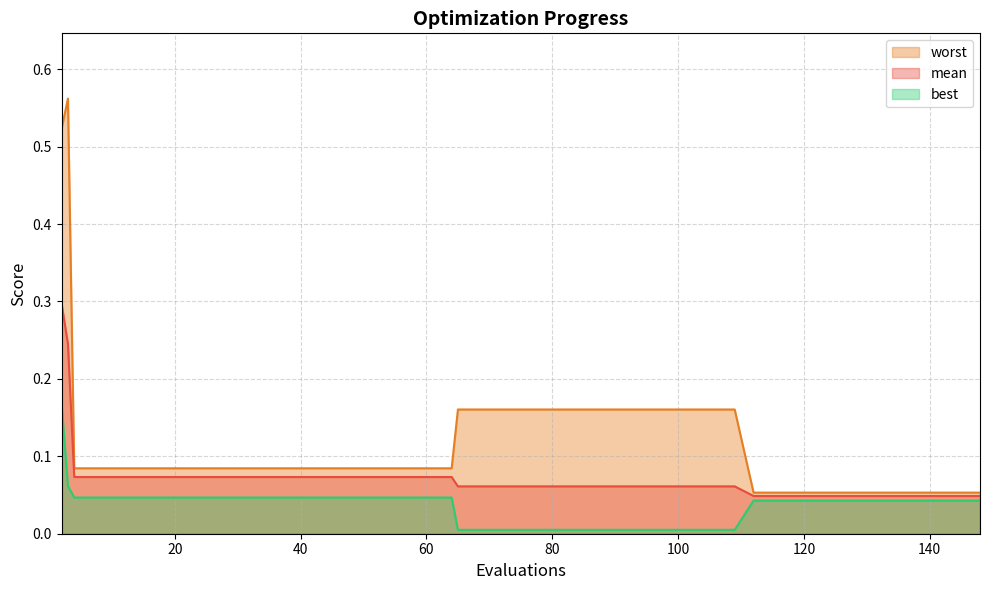

Where is the first local maximum for worst?

3